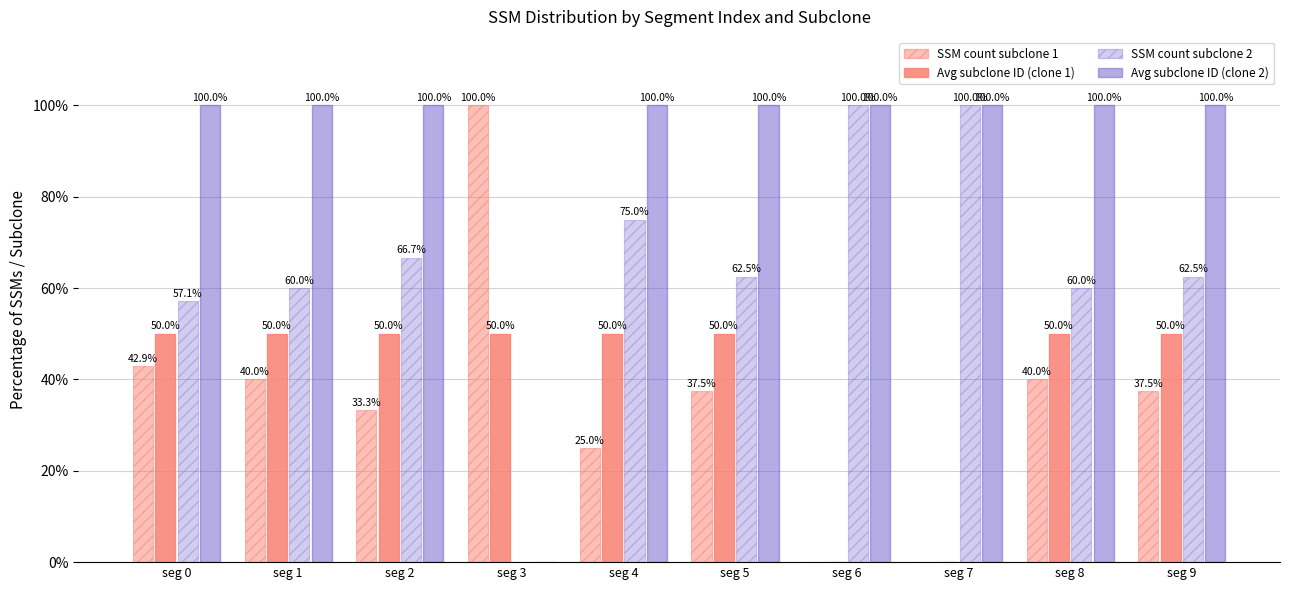

How many data points does each series have?

10